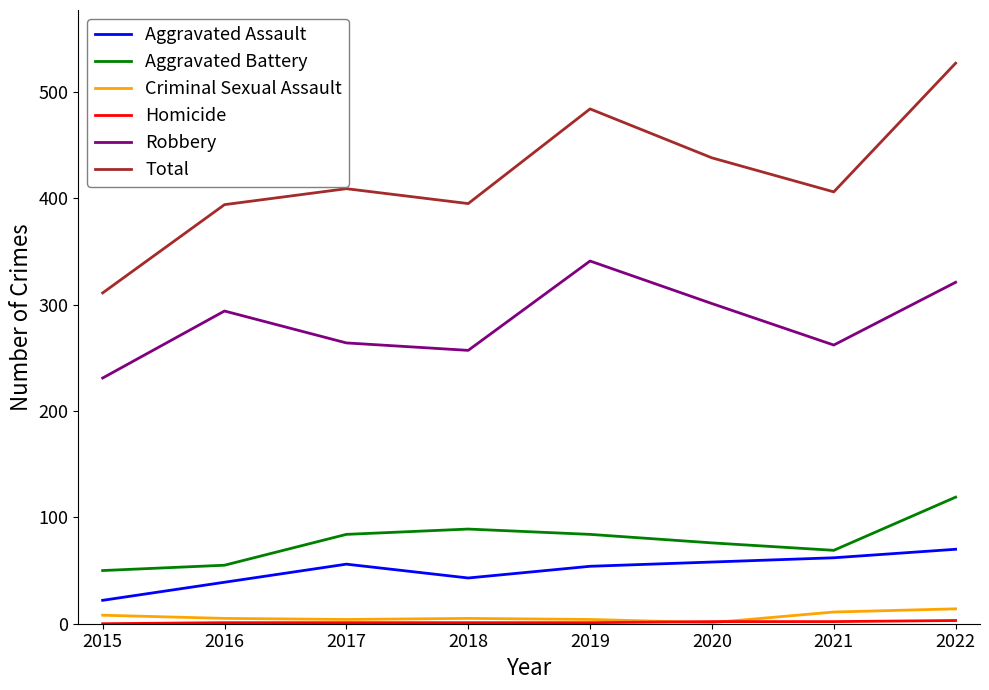

What is the approximate value of Aggravated Assault at 2020, to the nearest 10?

60